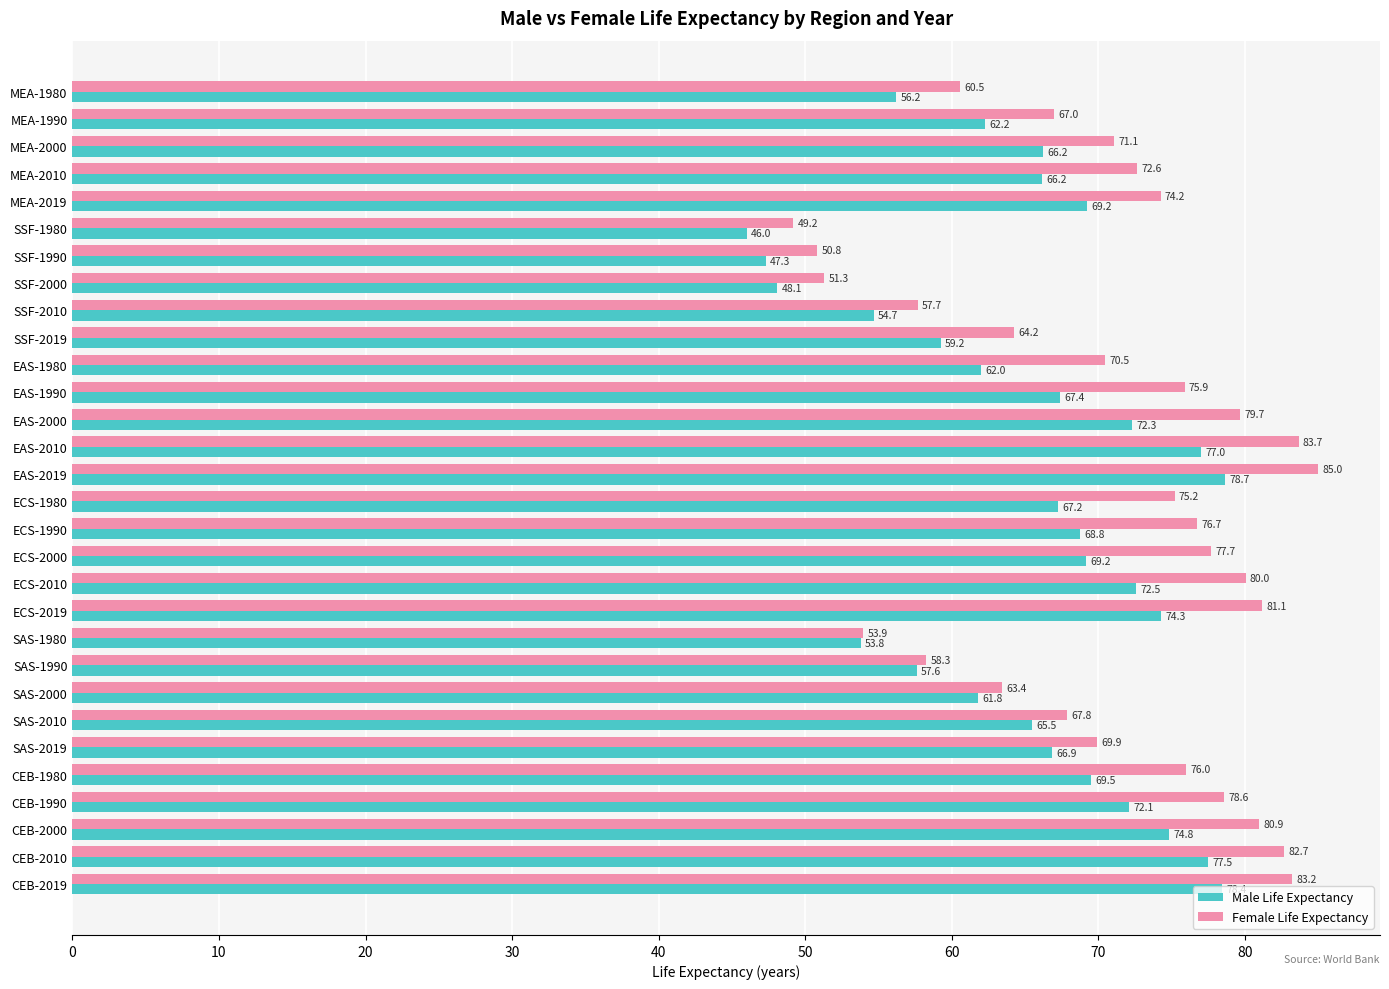

Rank the series by their average value, from highest to lowest.

Female Life Expectancy, Male Life Expectancy